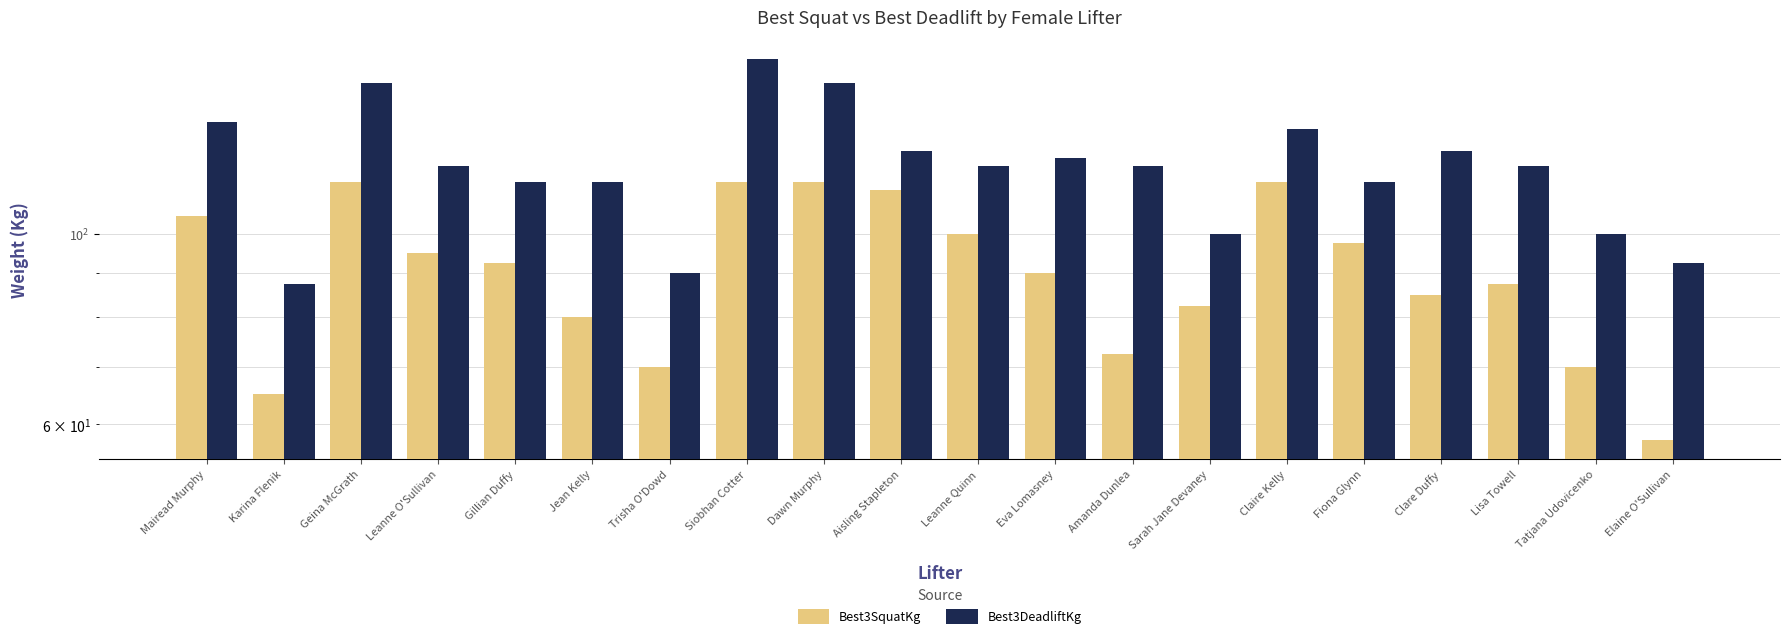

What is the sum of the Best3SquatKg values at Elaine O'Sullivan and Sarah Jane Devaney?

140.0